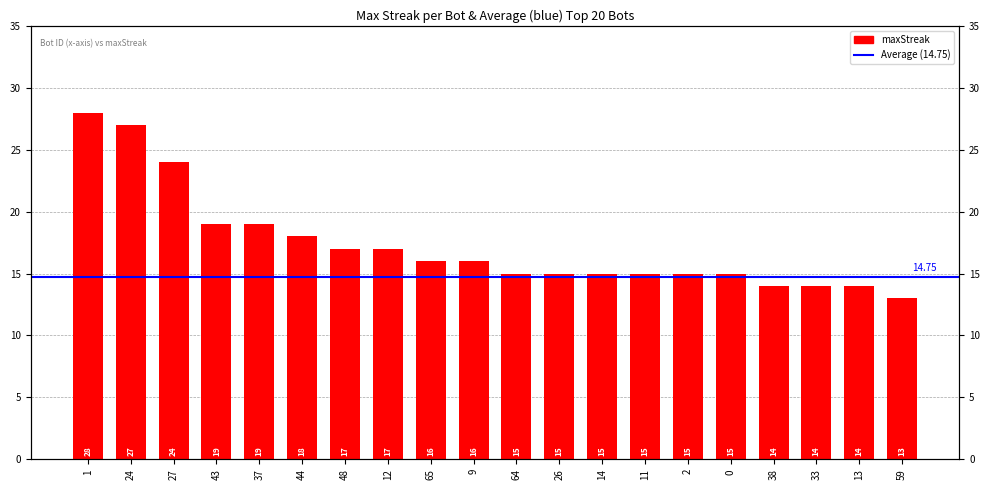

Is it true that the value at 43 is 33?

False